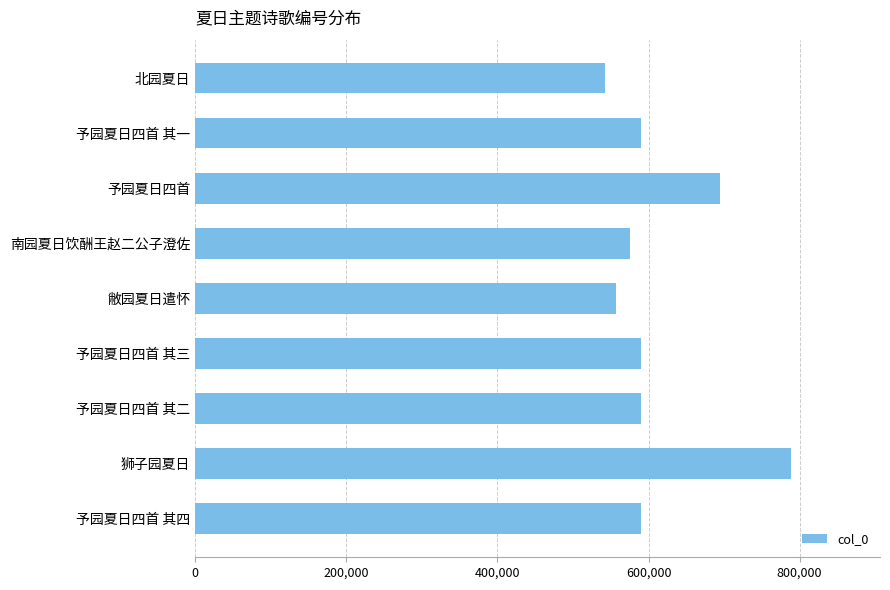

Where is the data nearest to the value 665455?

予园夏日四首